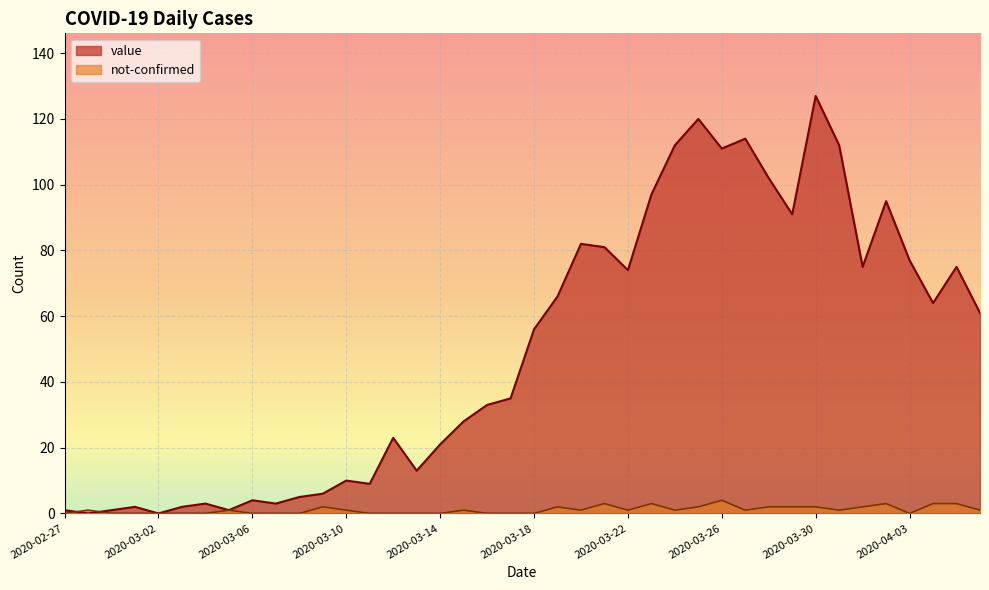

What position from the left is 2020-03-11?

14